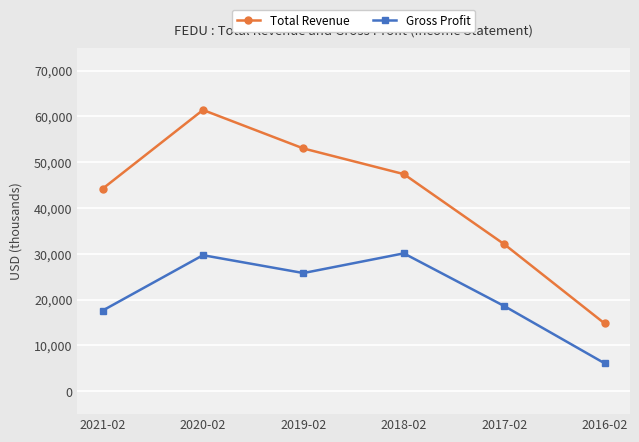

Which series changed the most between 2021-02 and 2018-02?

Gross Profit